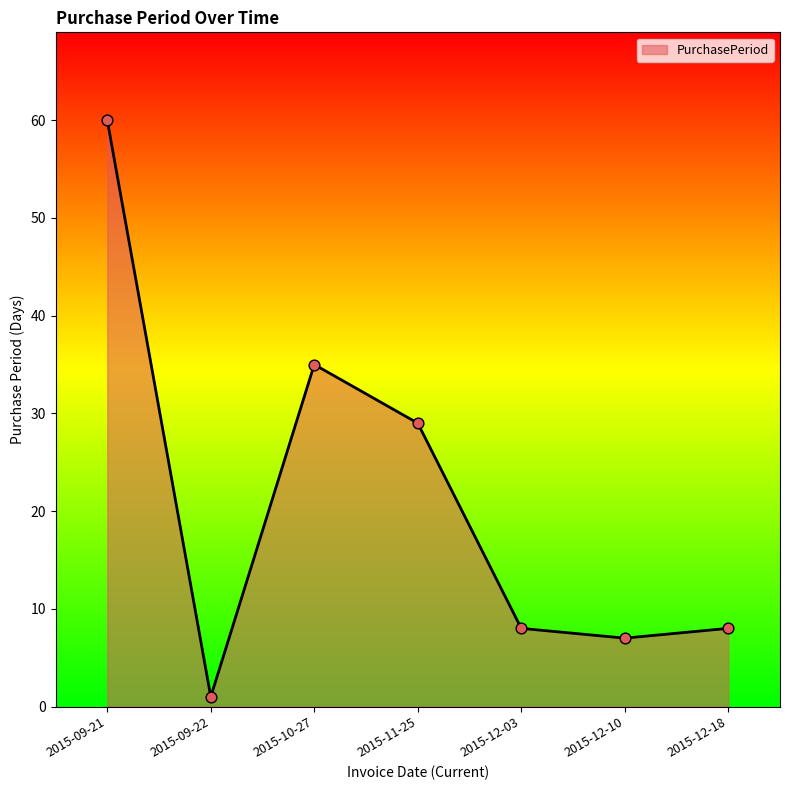

What is the change in value from 2015-09-22 to 2015-12-03?

+7